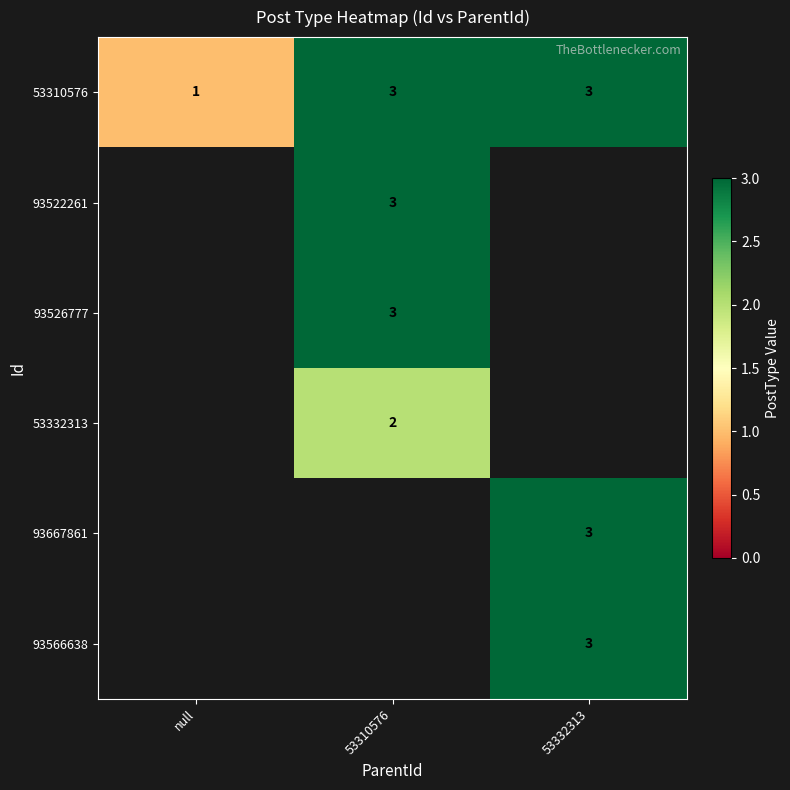

Is it true that 53332313 equals 1 at 53310576?

False